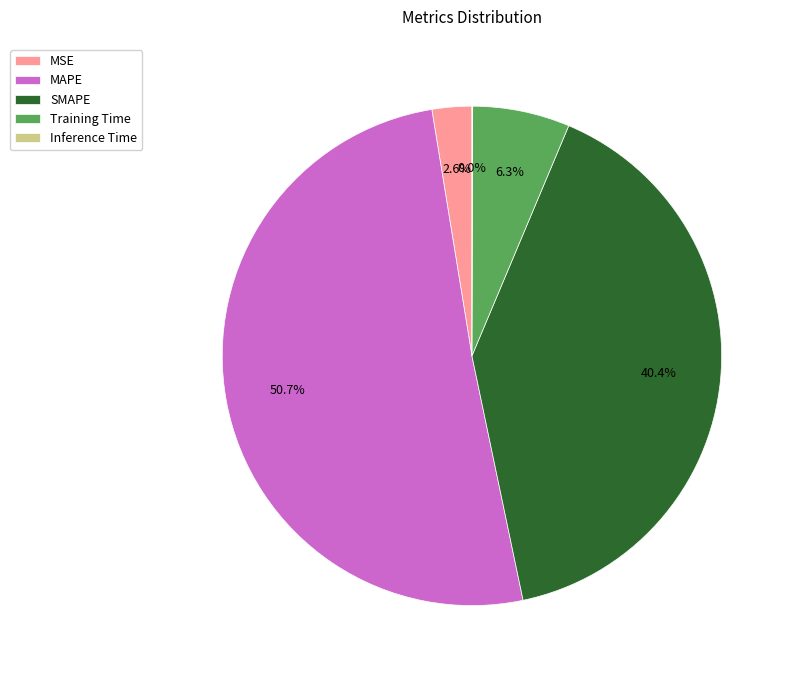

Combined, what portion of the pie is SMAPE and MAPE?

91.1%